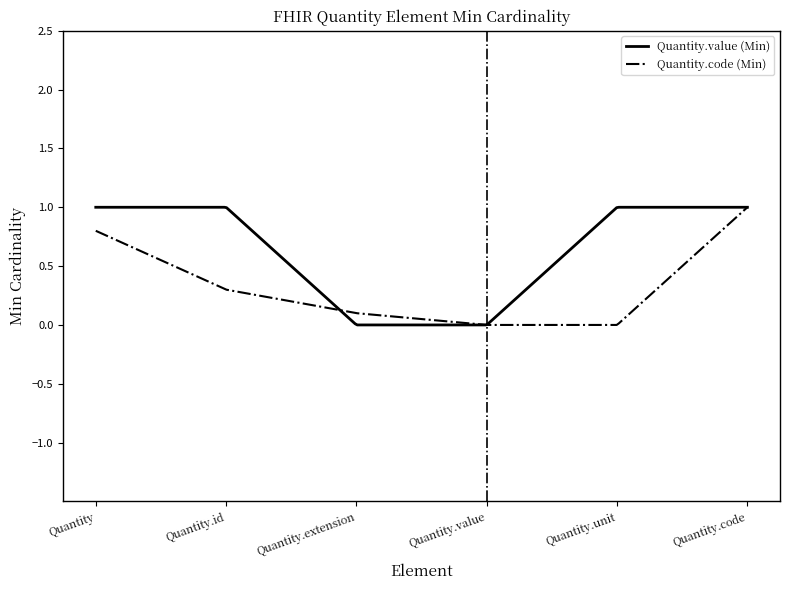

Which series has the largest total across all categories?

Quantity.value (Min)